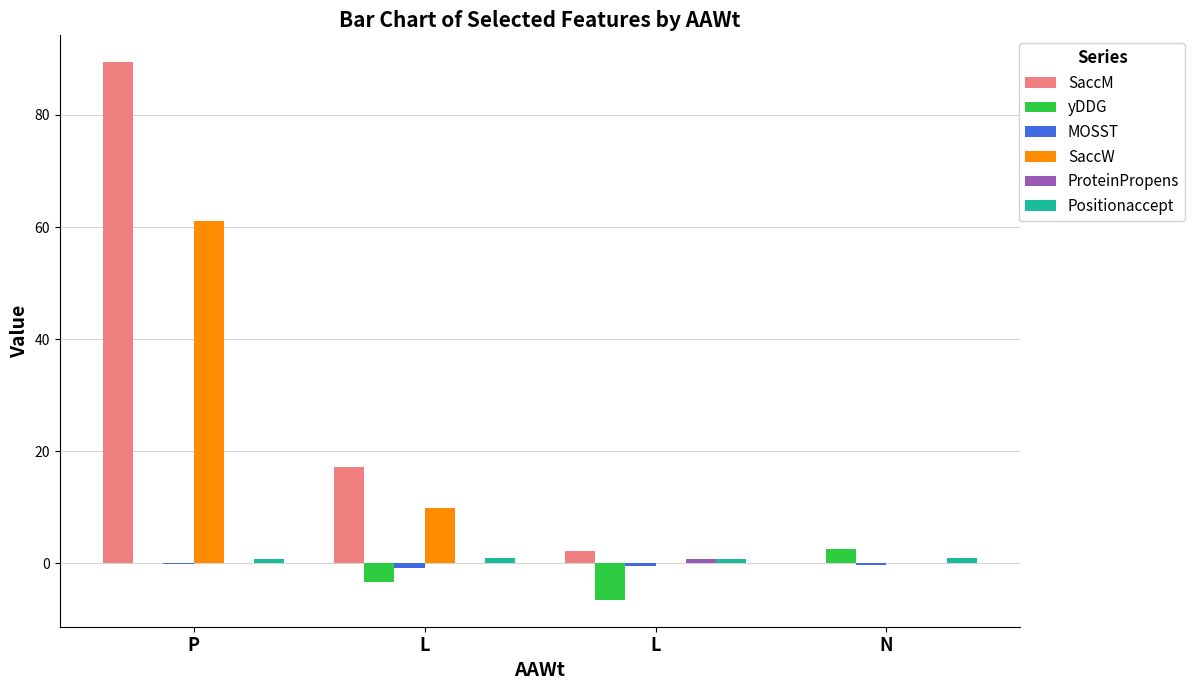

How many categories are shown in the chart?

4